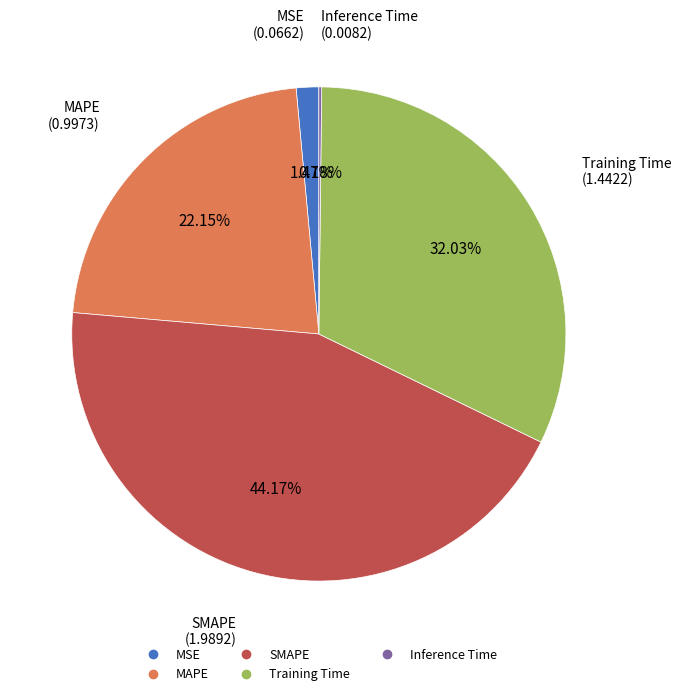

What percentage is NOT represented by Training Time?

68.0%